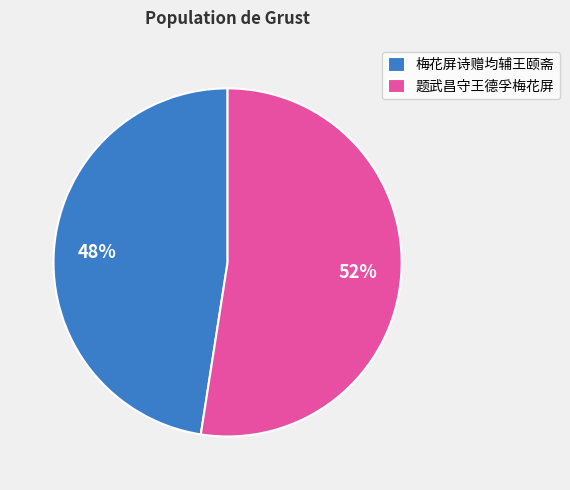

What is the ratio of the value at 梅花屏诗赠均辅王颐斋 to the value at 题武昌守王德孚梅花屏?

0.9